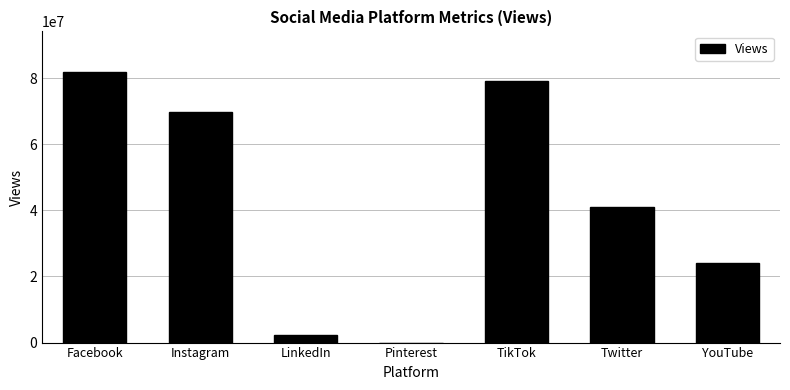

Are the bars horizontal?

No